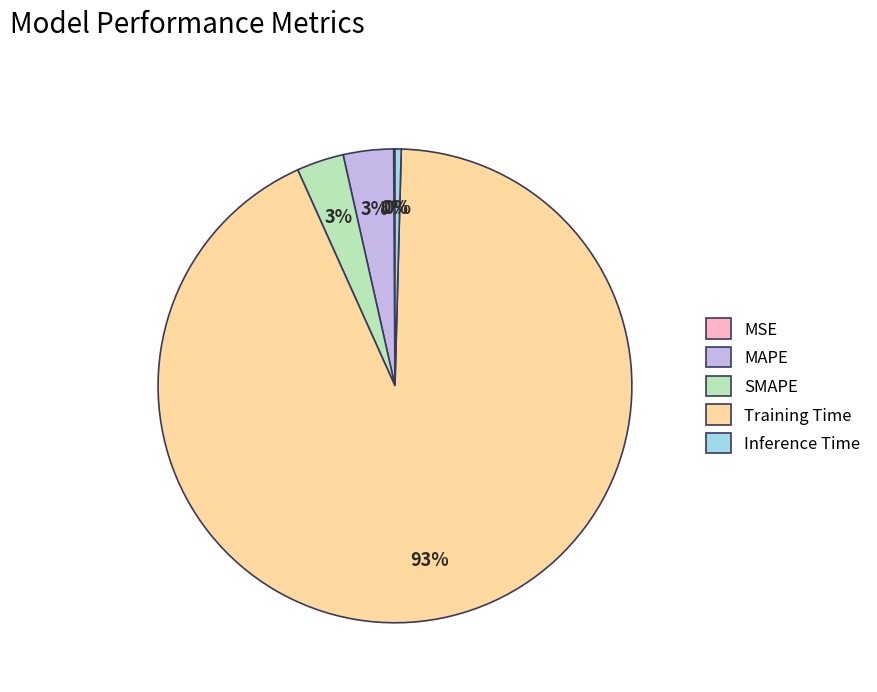

What is the largest slice in the pie chart?

Training Time